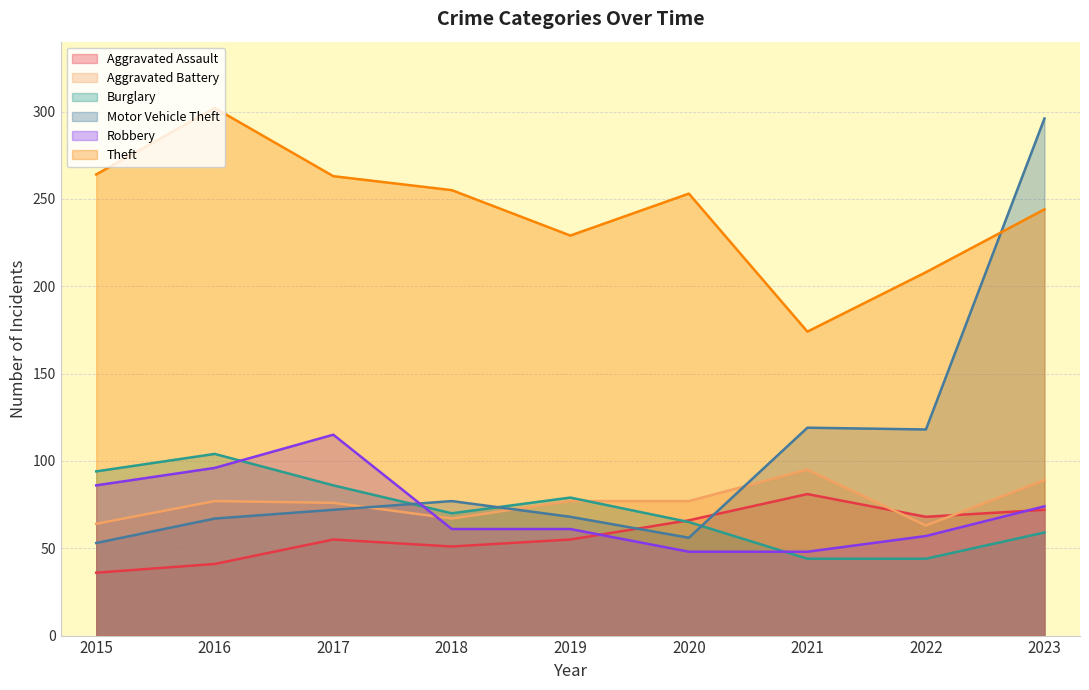

What value does the Motor Vehicle Theft series have at 2019?

68